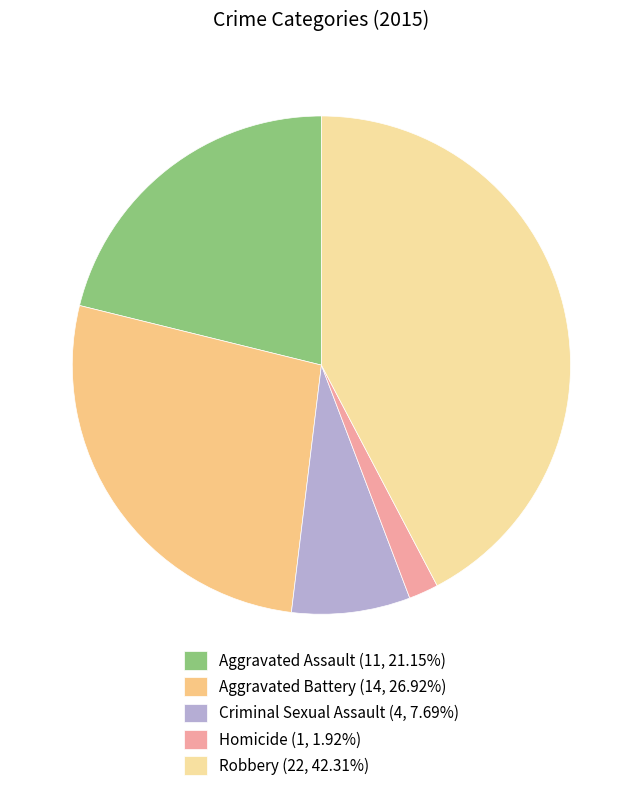

What is the change in value from Aggravated Assault to Robbery?

+11